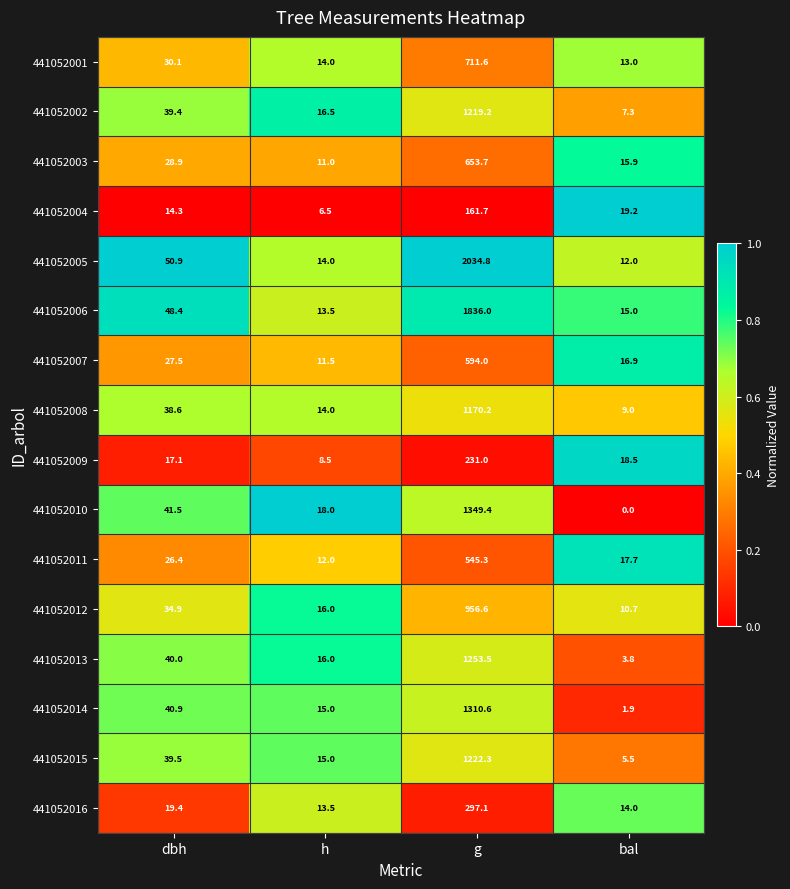

At g, list the series in order from largest to smallest.

441052005, 441052006, 441052010, 441052014, 441052013, 441052015, 441052002, 441052008, 441052012, 441052001, 441052003, 441052007, 441052011, 441052016, 441052009, 441052004